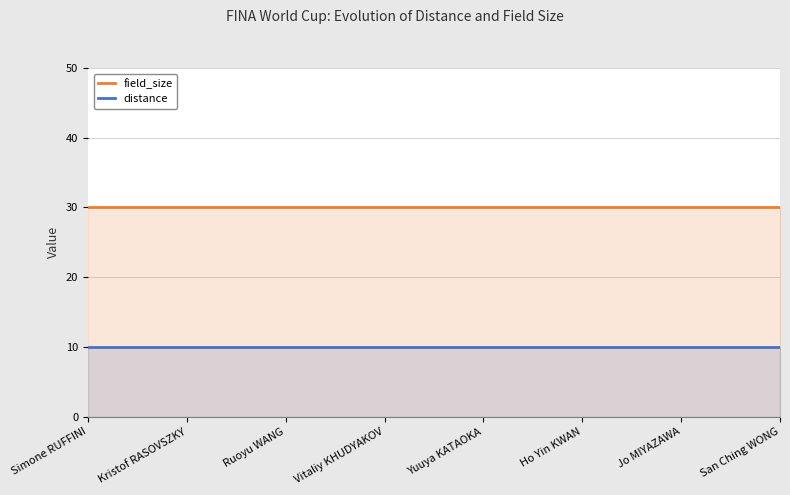

What is the spread (max minus min) of values at San Ching WONG?

20